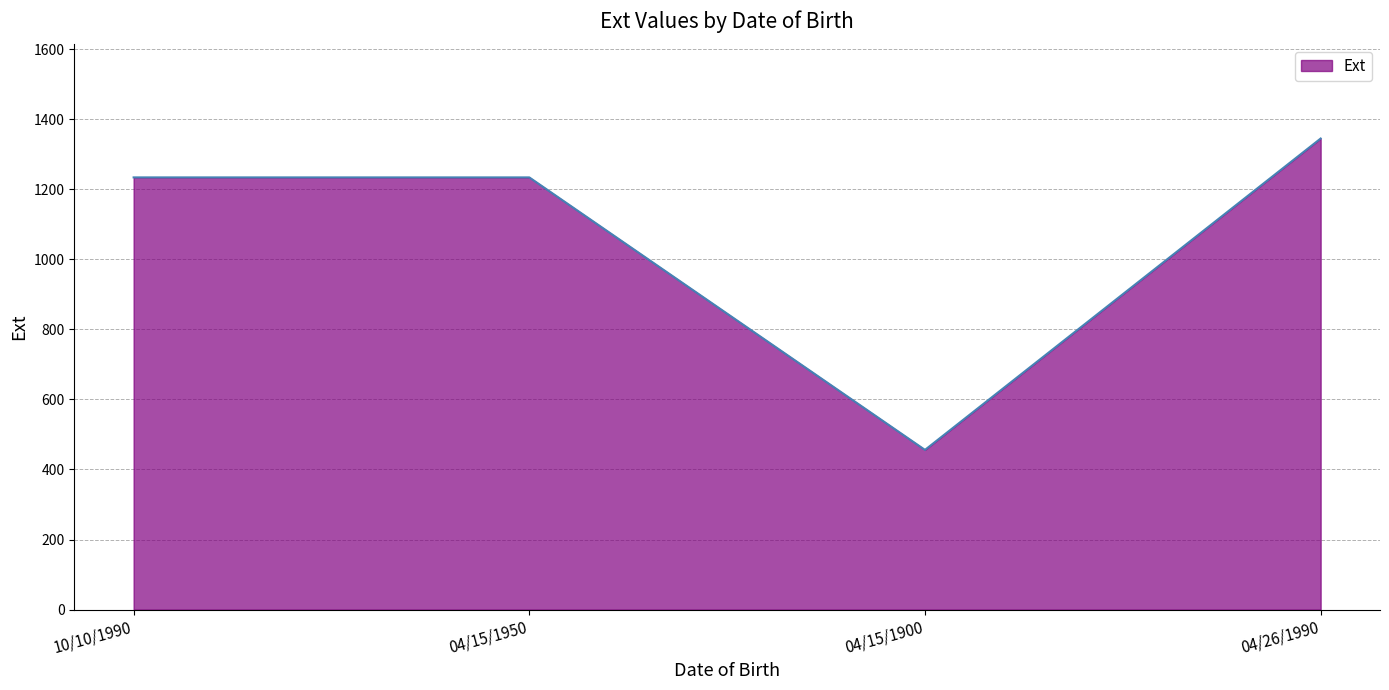

What is the change in value from 04/15/1950 to 04/26/1990?

+111